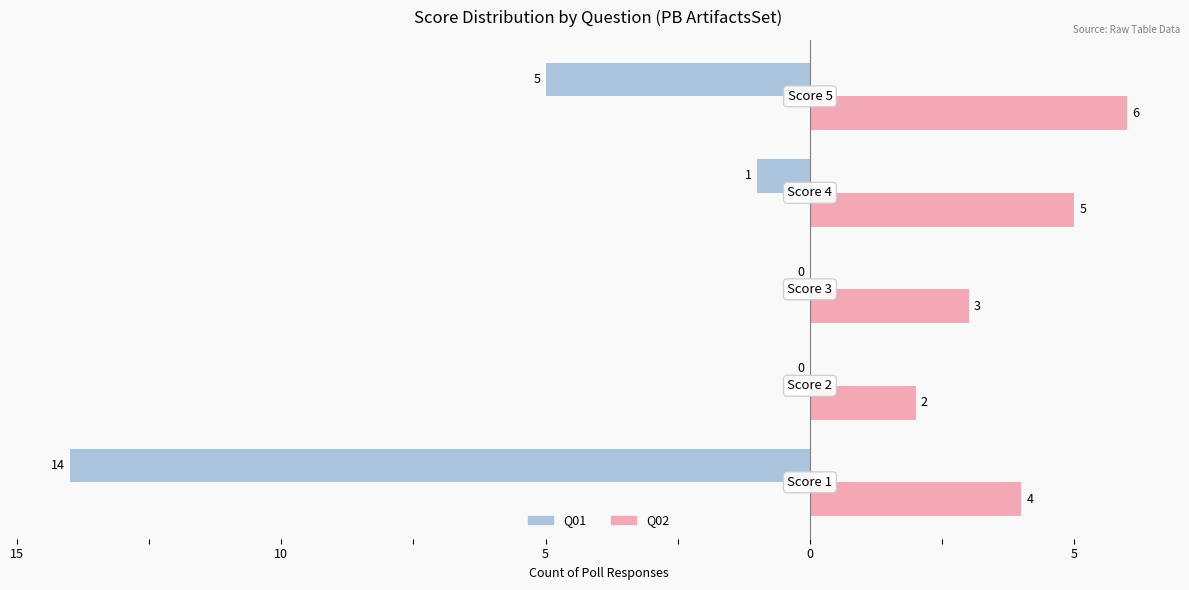

Where is Q01 nearest to the value -7?

5